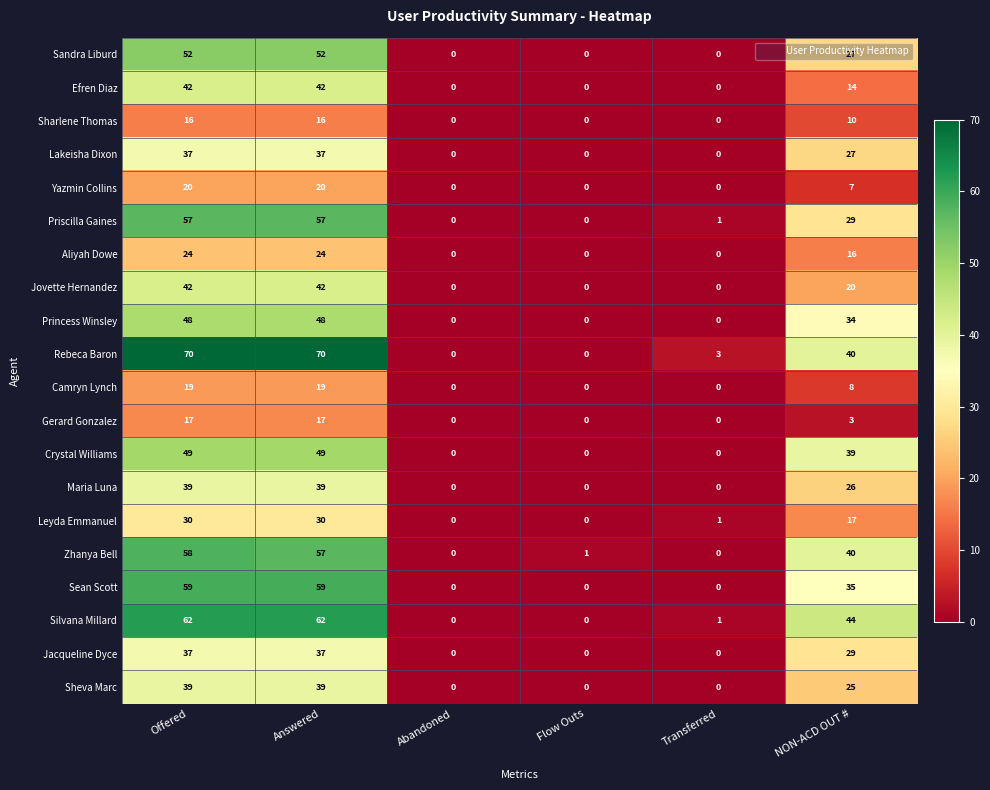

At how many categories does at least one series exceed 41?

3